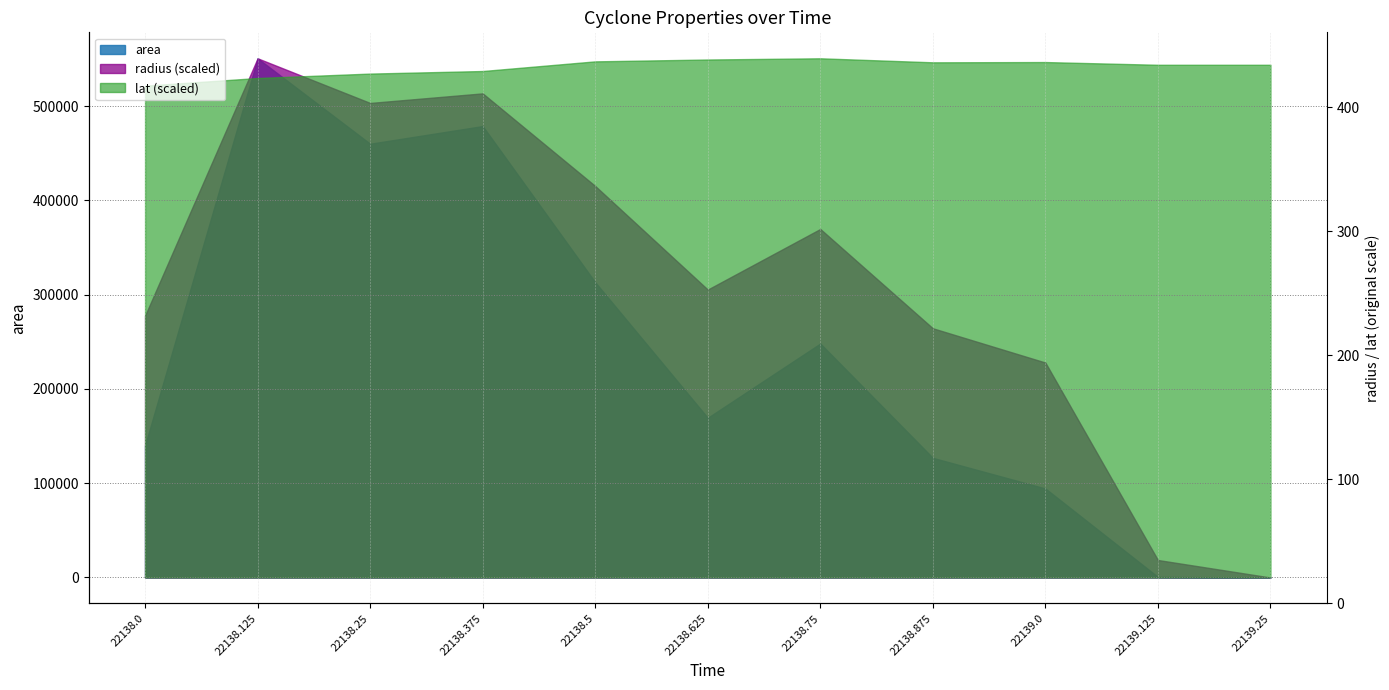

Between 22138.25 and 22139.125, which series saw the biggest shift?

radius